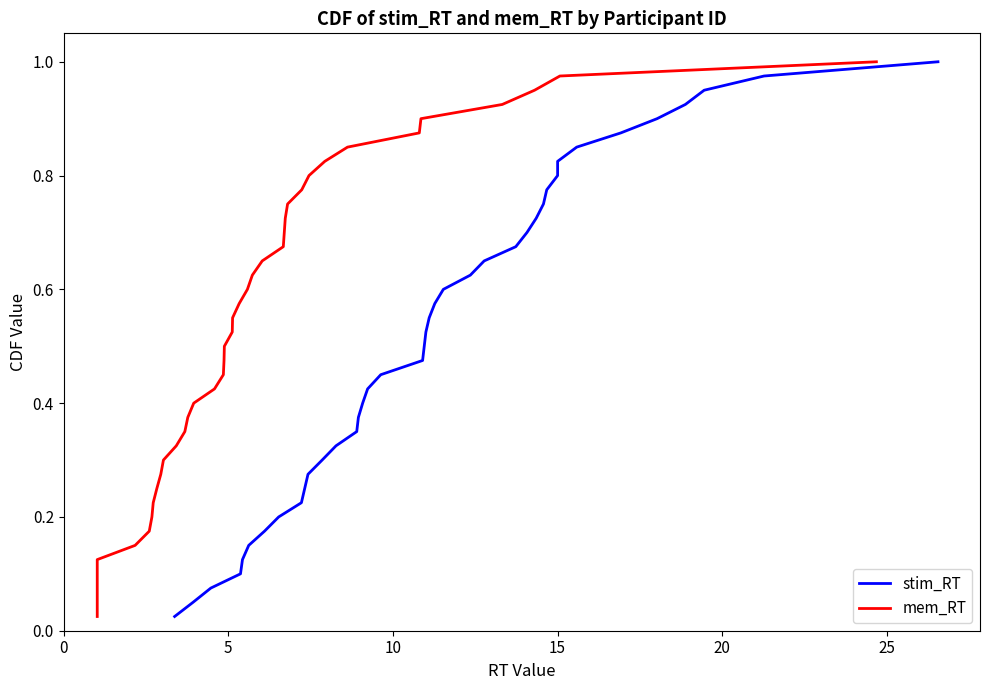

Is it true that mem_RT equals 0.5 at 11?

False